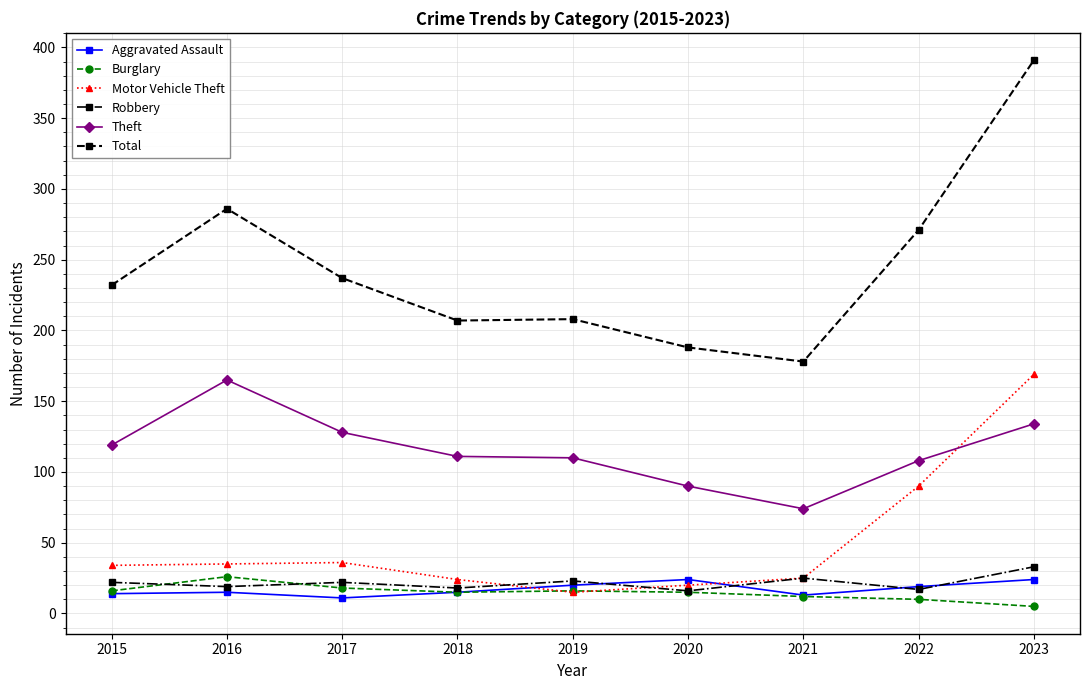

At which category is the sum across all series the highest?

2023